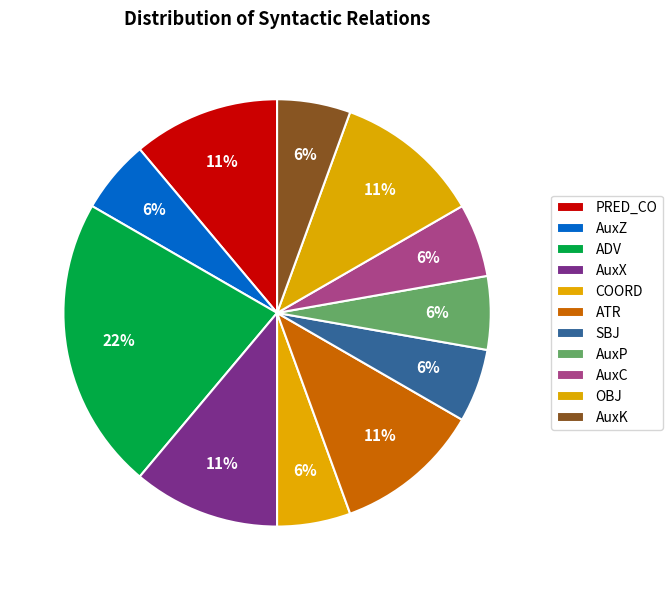

To the nearest percent, what is the combined percentage of OBJ and SBJ?

17%